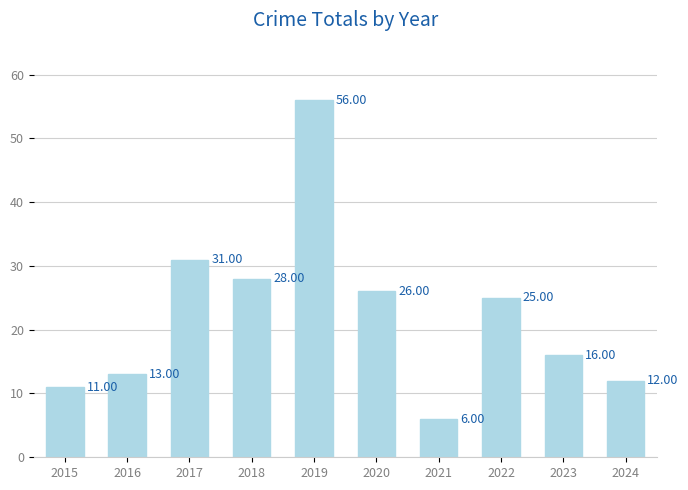

List the labels in order of value, largest first.

2019, 2017, 2018, 2020, 2022, 2023, 2016, 2024, 2015, 2021